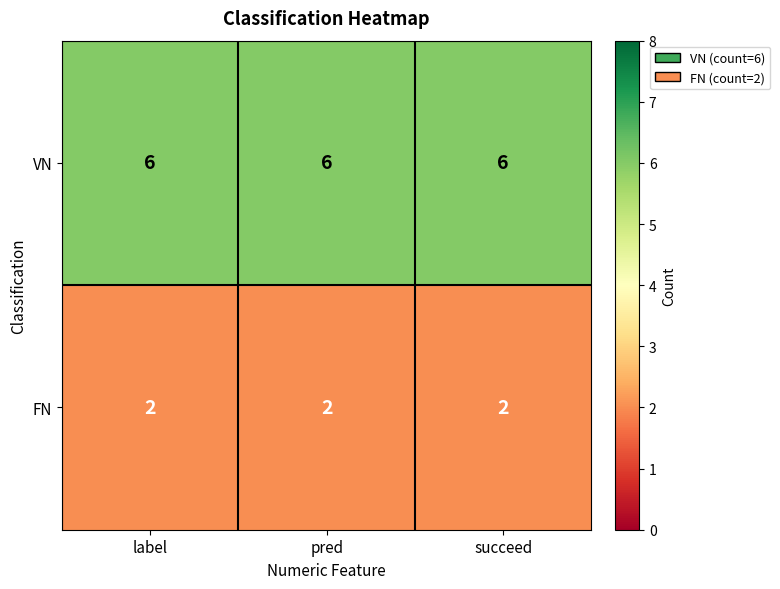

What is the spread (max minus min) of values at pred?

4